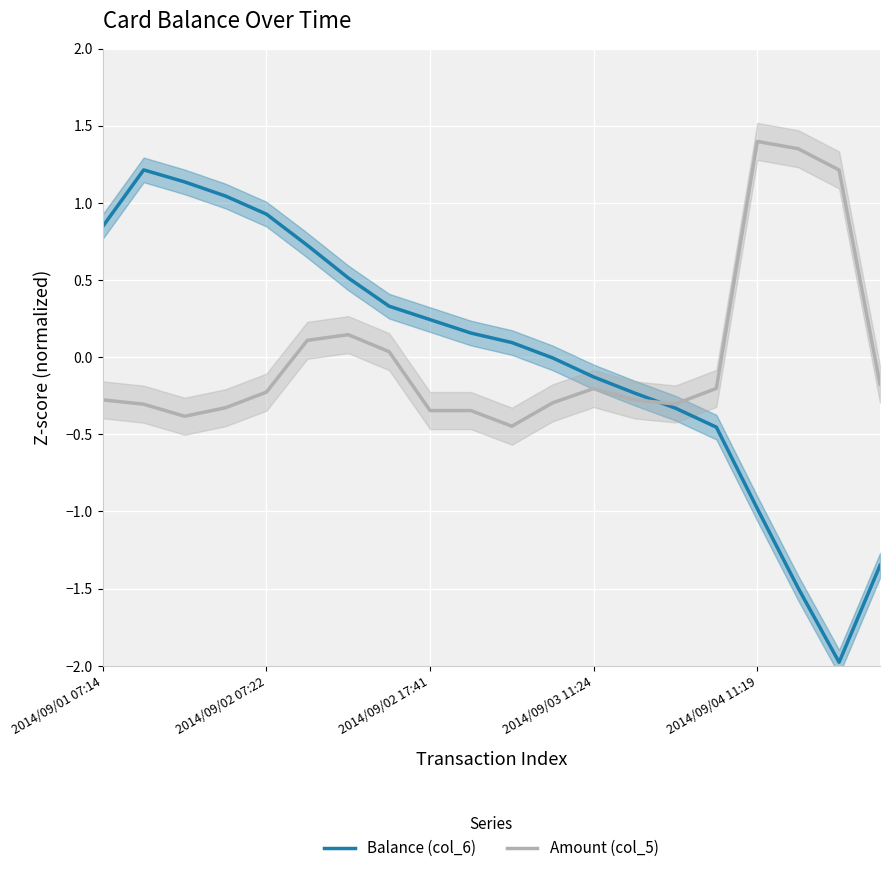

What is the spread (max minus min) of values at 5?

0.6